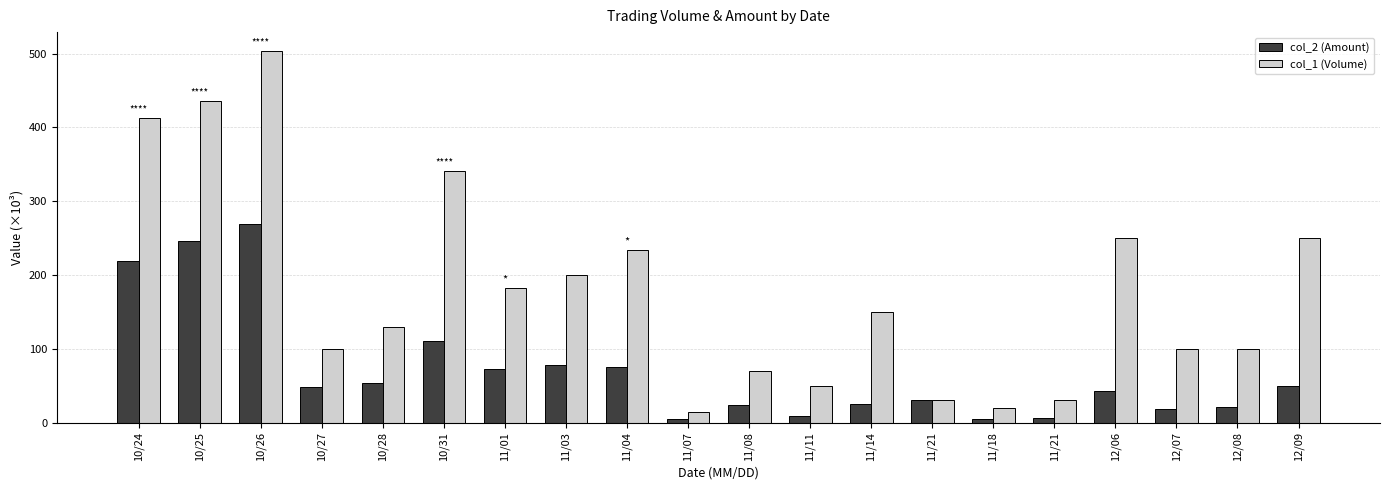

How many bars are there in total?

40